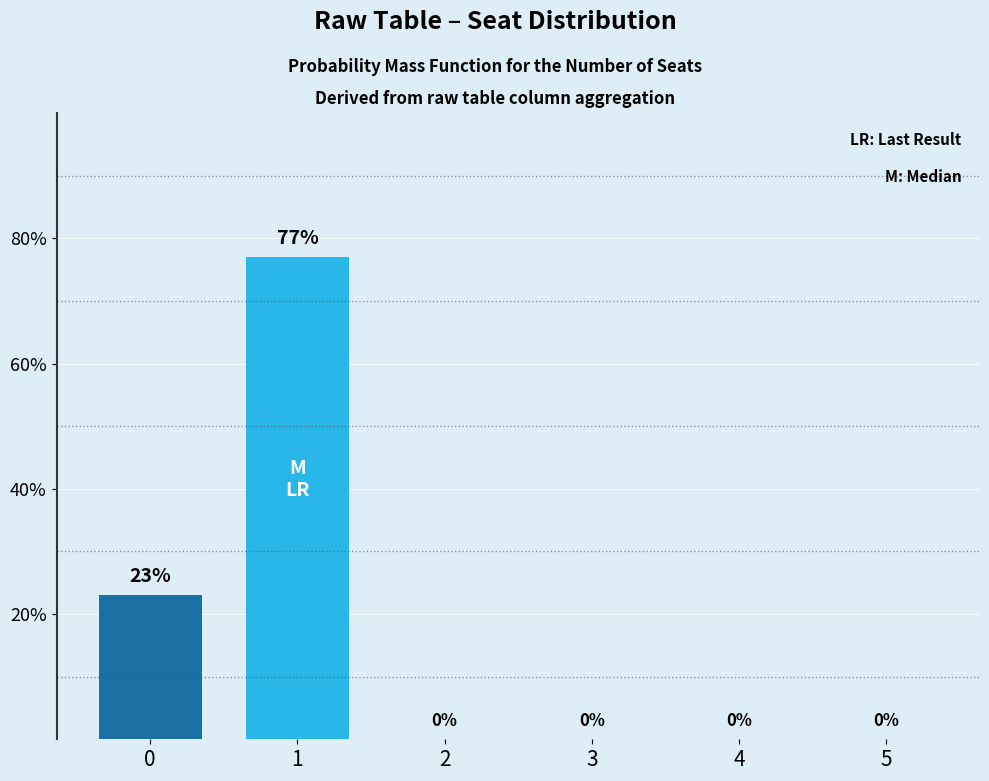

Is it true that the value at 0 is 23?

True